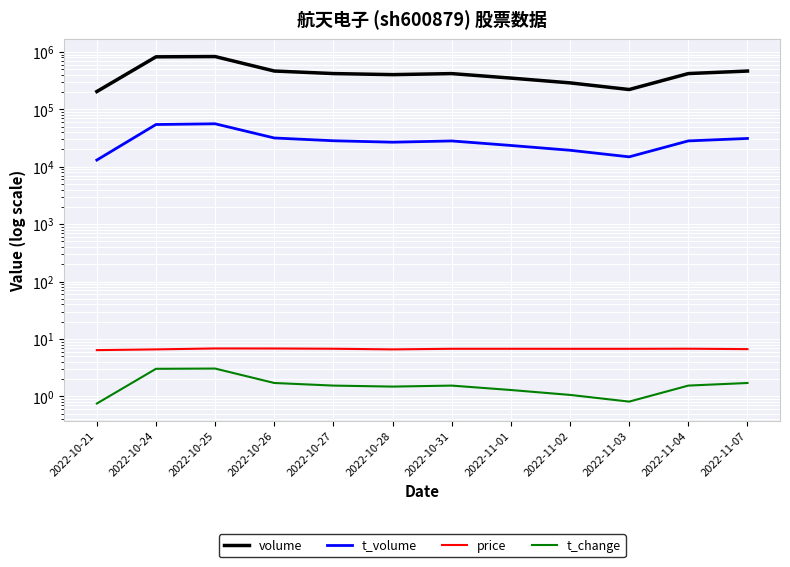

True or false: volume has more than 0 interior local peaks.

True